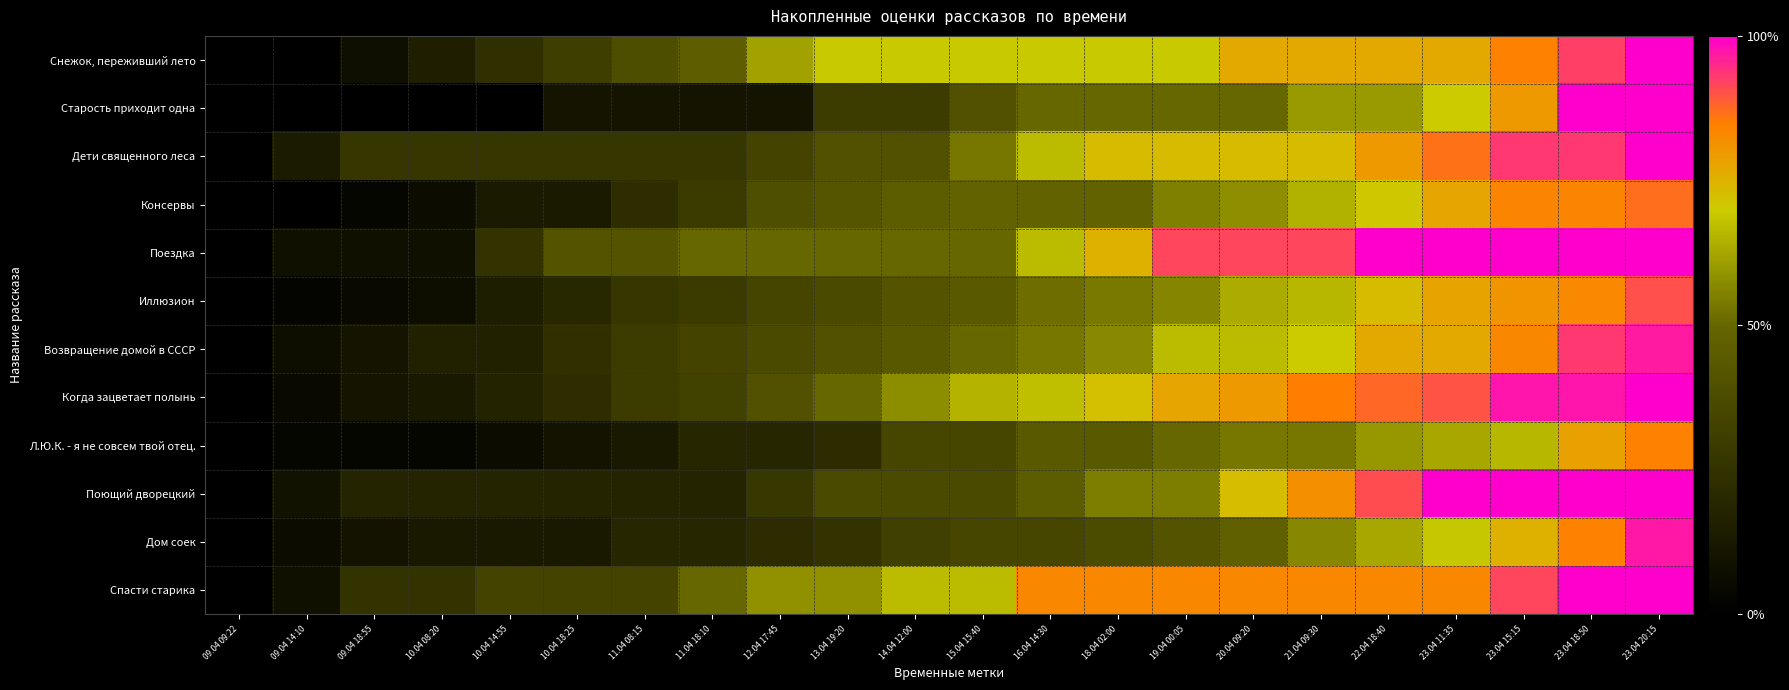

Reading left to right, transcribe all the data shown in this chart.

Снежок, переживший лето: 09.04 09:22=0.0	09.04 14:10=0.0	09.04 18:55=0.1	10.04 08:20=0.2	10.04 14:55=0.2	10.04 18:25=0.3	11.04 08:15=0.4	11.04 18:10=0.5	12.04 17:45=0.6	13.04 19:20=0.7	14.04 12:00=0.7	15.04 15:40=0.7	16.04 14:30=0.7	18.04 02:00=0.7	19.04 00:05=0.7	20.04 09:20=0.8	21.04 09:30=0.8	22.04 18:40=0.8	23.04 11:35=0.8	23.04 15:15=0.8	23.04 18:50=0.9	23.04 20:15=1.0
Старость приходит одна: 09.04 09:22=0.0	09.04 14:10=0.0	09.04 18:55=0.0	10.04 08:20=0.0	10.04 14:55=0.0	10.04 18:25=0.1	11.04 08:15=0.1	11.04 18:10=0.1	12.04 17:45=0.1	13.04 19:20=0.3	14.04 12:00=0.3	15.04 15:40=0.4	16.04 14:30=0.5	18.04 02:00=0.5	19.04 00:05=0.5	20.04 09:20=0.5	21.04 09:30=0.6	22.04 18:40=0.6	23.04 11:35=0.7	23.04 15:15=0.8	23.04 18:50=1.0	23.04 20:15=1.0
Дети священного леса: 09.04 09:22=0.0	09.04 14:10=0.1	09.04 18:55=0.3	10.04 08:20=0.3	10.04 14:55=0.3	10.04 18:25=0.3	11.04 08:15=0.3	11.04 18:10=0.3	12.04 17:45=0.3	13.04 19:20=0.4	14.04 12:00=0.4	15.04 15:40=0.5	16.04 14:30=0.7	18.04 02:00=0.7	19.04 00:05=0.7	20.04 09:20=0.7	21.04 09:30=0.7	22.04 18:40=0.8	23.04 11:35=0.9	23.04 15:15=0.9	23.04 18:50=0.9	23.04 20:15=1.0
Консервы: 09.04 09:22=0.0	09.04 14:10=0.0	09.04 18:55=0.0	10.04 08:20=0.1	10.04 14:55=0.1	10.04 18:25=0.1	11.04 08:15=0.2	11.04 18:10=0.3	12.04 17:45=0.4	13.04 19:20=0.4	14.04 12:00=0.5	15.04 15:40=0.5	16.04 14:30=0.5	18.04 02:00=0.5	19.04 00:05=0.5	20.04 09:20=0.6	21.04 09:30=0.6	22.04 18:40=0.7	23.04 11:35=0.8	23.04 15:15=0.8	23.04 18:50=0.8	23.04 20:15=0.9
Поездка: 09.04 09:22=0.0	09.04 14:10=0.1	09.04 18:55=0.1	10.04 08:20=0.1	10.04 14:55=0.2	10.04 18:25=0.4	11.04 08:15=0.4	11.04 18:10=0.5	12.04 17:45=0.5	13.04 19:20=0.5	14.04 12:00=0.5	15.04 15:40=0.5	16.04 14:30=0.7	18.04 02:00=0.8	19.04 00:05=0.9	20.04 09:20=0.9	21.04 09:30=0.9	22.04 18:40=1.0	23.04 11:35=1.0	23.04 15:15=1.0	23.04 18:50=1.0	23.04 20:15=1.0
Иллюзион: 09.04 09:22=0.0	09.04 14:10=0.0	09.04 18:55=0.0	10.04 08:20=0.1	10.04 14:55=0.1	10.04 18:25=0.2	11.04 08:15=0.3	11.04 18:10=0.3	12.04 17:45=0.3	13.04 19:20=0.4	14.04 12:00=0.4	15.04 15:40=0.4	16.04 14:30=0.5	18.04 02:00=0.5	19.04 00:05=0.6	20.04 09:20=0.6	21.04 09:30=0.7	22.04 18:40=0.7	23.04 11:35=0.8	23.04 15:15=0.8	23.04 18:50=0.8	23.04 20:15=0.9
Возвращение домой в СССР: 09.04 09:22=0.0	09.04 14:10=0.1	09.04 18:55=0.1	10.04 08:20=0.2	10.04 14:55=0.2	10.04 18:25=0.2	11.04 08:15=0.3	11.04 18:10=0.3	12.04 17:45=0.4	13.04 19:20=0.4	14.04 12:00=0.4	15.04 15:40=0.5	16.04 14:30=0.5	18.04 02:00=0.6	19.04 00:05=0.7	20.04 09:20=0.7	21.04 09:30=0.7	22.04 18:40=0.8	23.04 11:35=0.8	23.04 15:15=0.8	23.04 18:50=0.9	23.04 20:15=1.0
Когда зацветает полынь: 09.04 09:22=0.0	09.04 14:10=0.1	09.04 18:55=0.1	10.04 08:20=0.1	10.04 14:55=0.2	10.04 18:25=0.2	11.04 08:15=0.3	11.04 18:10=0.3	12.04 17:45=0.4	13.04 19:20=0.5	14.04 12:00=0.6	15.04 15:40=0.7	16.04 14:30=0.7	18.04 02:00=0.7	19.04 00:05=0.8	20.04 09:20=0.8	21.04 09:30=0.8	22.04 18:40=0.9	23.04 11:35=0.9	23.04 15:15=1.0	23.04 18:50=1.0	23.04 20:15=1.0
Л.Ю.К. - я не совсем твой отец.: 09.04 09:22=0.0	09.04 14:10=0.0	09.04 18:55=0.0	10.04 08:20=0.0	10.04 14:55=0.1	10.04 18:25=0.1	11.04 08:15=0.1	11.04 18:10=0.2	12.04 17:45=0.2	13.04 19:20=0.2	14.04 12:00=0.3	15.04 15:40=0.3	16.04 14:30=0.4	18.04 02:00=0.4	19.04 00:05=0.5	20.04 09:20=0.5	21.04 09:30=0.5	22.04 18:40=0.6	23.04 11:35=0.6	23.04 15:15=0.7	23.04 18:50=0.8	23.04 20:15=0.8
Поющий дворецкий: 09.04 09:22=0.0	09.04 14:10=0.1	09.04 18:55=0.2	10.04 08:20=0.2	10.04 14:55=0.2	10.04 18:25=0.2	11.04 08:15=0.2	11.04 18:10=0.2	12.04 17:45=0.3	13.04 19:20=0.4	14.04 12:00=0.4	15.04 15:40=0.4	16.04 14:30=0.5	18.04 02:00=0.5	19.04 00:05=0.5	20.04 09:20=0.7	21.04 09:30=0.8	22.04 18:40=0.9	23.04 11:35=1.0	23.04 15:15=1.0	23.04 18:50=1.0	23.04 20:15=1.0
Дом соек: 09.04 09:22=0.0	09.04 14:10=0.1	09.04 18:55=0.1	10.04 08:20=0.1	10.04 14:55=0.1	10.04 18:25=0.1	11.04 08:15=0.2	11.04 18:10=0.2	12.04 17:45=0.2	13.04 19:20=0.2	14.04 12:00=0.3	15.04 15:40=0.3	16.04 14:30=0.3	18.04 02:00=0.4	19.04 00:05=0.4	20.04 09:20=0.5	21.04 09:30=0.6	22.04 18:40=0.6	23.04 11:35=0.7	23.04 15:15=0.8	23.04 18:50=0.8	23.04 20:15=1.0
Спасти старика: 09.04 09:22=0.0	09.04 14:10=0.1	09.04 18:55=0.2	10.04 08:20=0.2	10.04 14:55=0.3	10.04 18:25=0.3	11.04 08:15=0.3	11.04 18:10=0.5	12.04 17:45=0.6	13.04 19:20=0.6	14.04 12:00=0.7	15.04 15:40=0.7	16.04 14:30=0.8	18.04 02:00=0.8	19.04 00:05=0.8	20.04 09:20=0.8	21.04 09:30=0.8	22.04 18:40=0.8	23.04 11:35=0.8	23.04 15:15=0.9	23.04 18:50=1.0	23.04 20:15=1.0